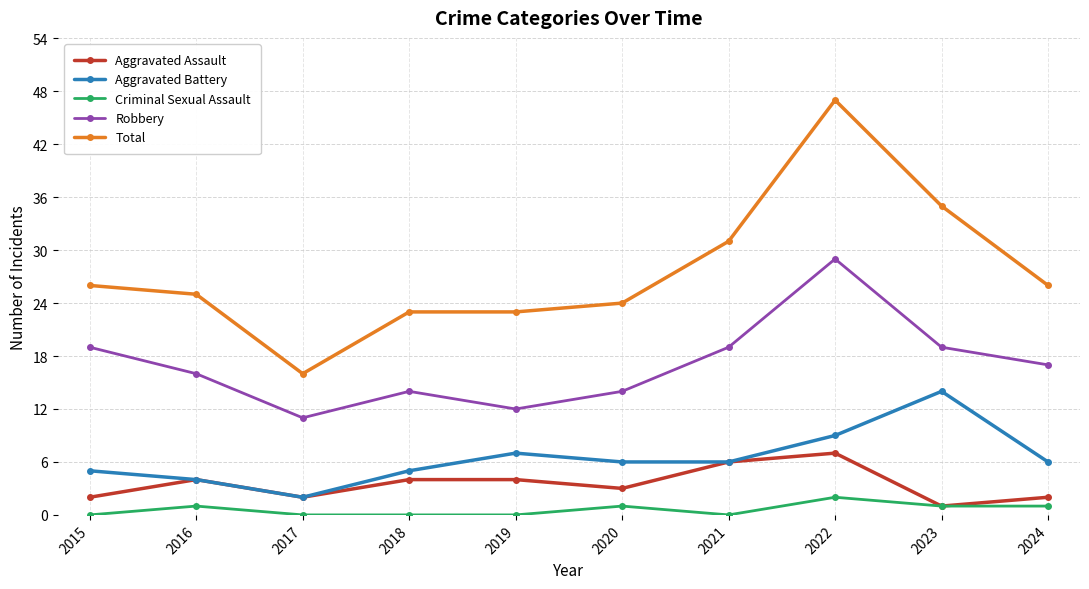

Reading left to right, list all the values displayed in this chart.

Aggravated Assault: 2	4	2	4	4	3	6	7	1	2
Aggravated Battery: 5	4	2	5	7	6	6	9	14	6
Criminal Sexual Assault: 0	1	0	0	0	1	0	2	1	1
Robbery: 19	16	11	14	12	14	19	29	19	17
Total: 26	25	16	23	23	24	31	47	35	26